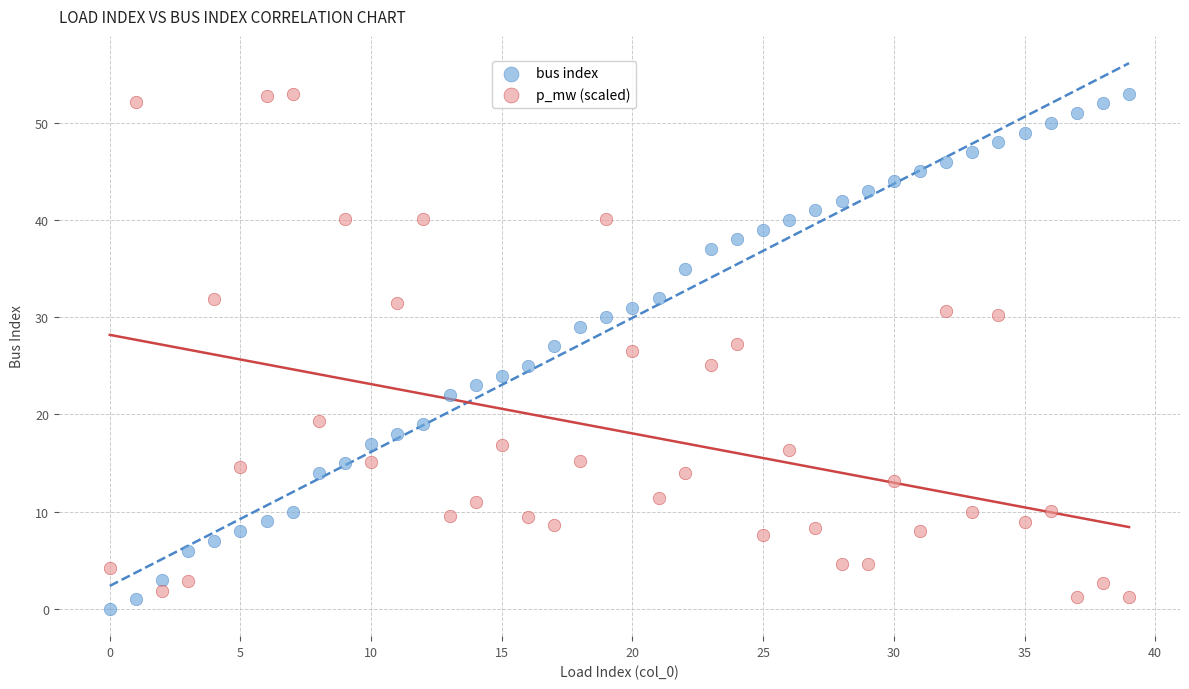

What are all the series names shown in the legend?

bus index, p_mw (scaled)